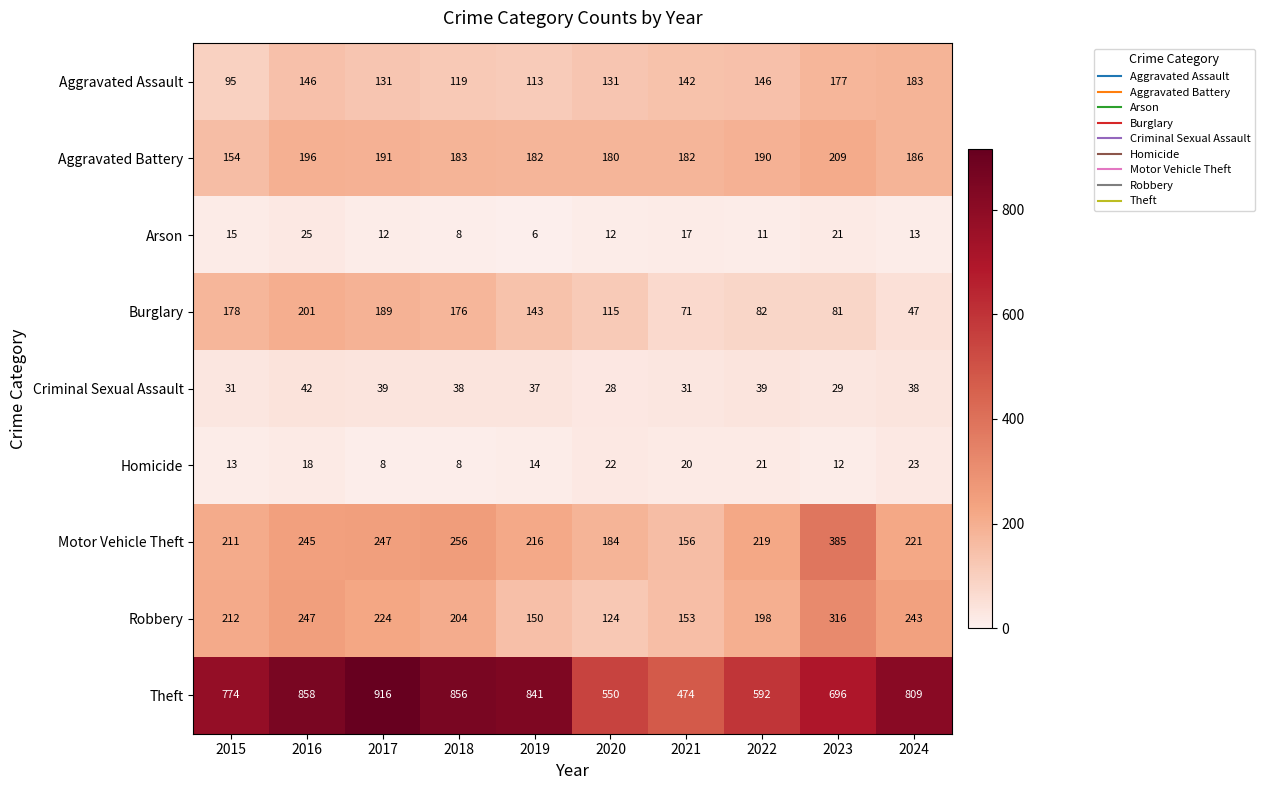

List the series in order of their peak value, lowest first.

Homicide, Arson, Criminal Sexual Assault, Aggravated Assault, Burglary, Aggravated Battery, Robbery, Motor Vehicle Theft, Theft